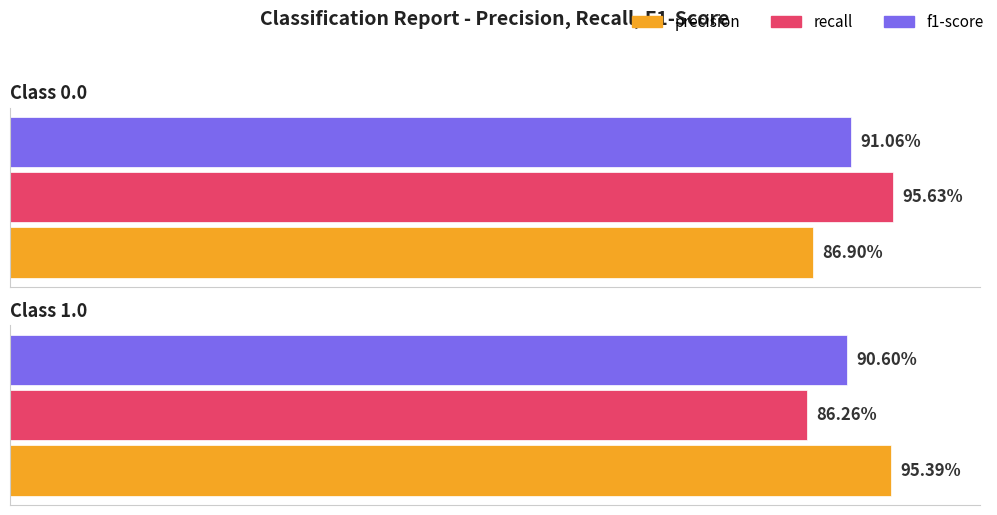

Reading left to right, extract all data points from this chart.

precision: 0.9	1.0
recall: 1.0	0.9
f1-score: 0.9	0.9